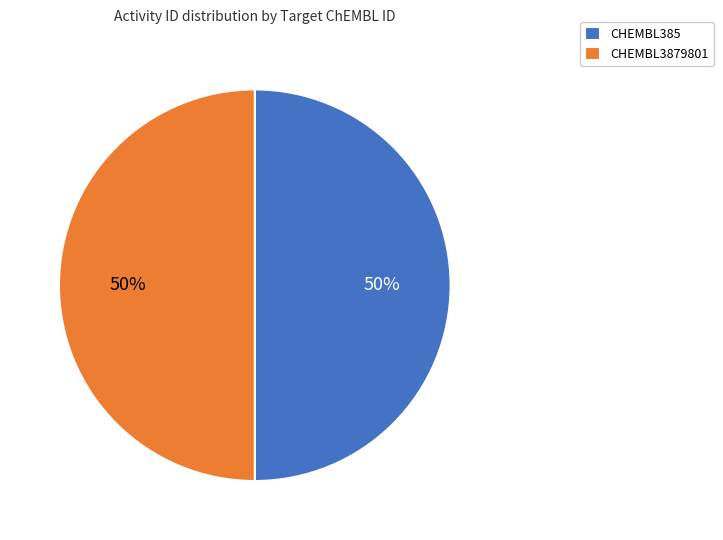

To the nearest percent, what portion does CHEMBL385 represent?

50%